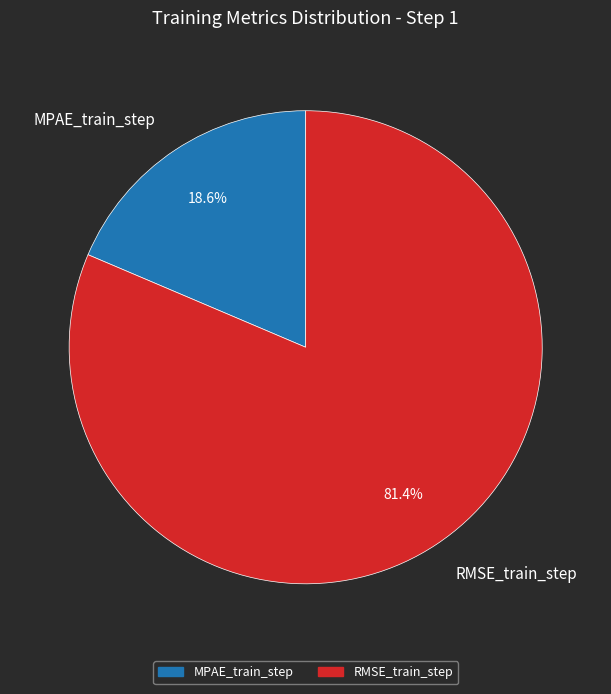

To the nearest percent, what is the difference between the RMSE_train_step and MPAE_train_step slice percentages?

63%